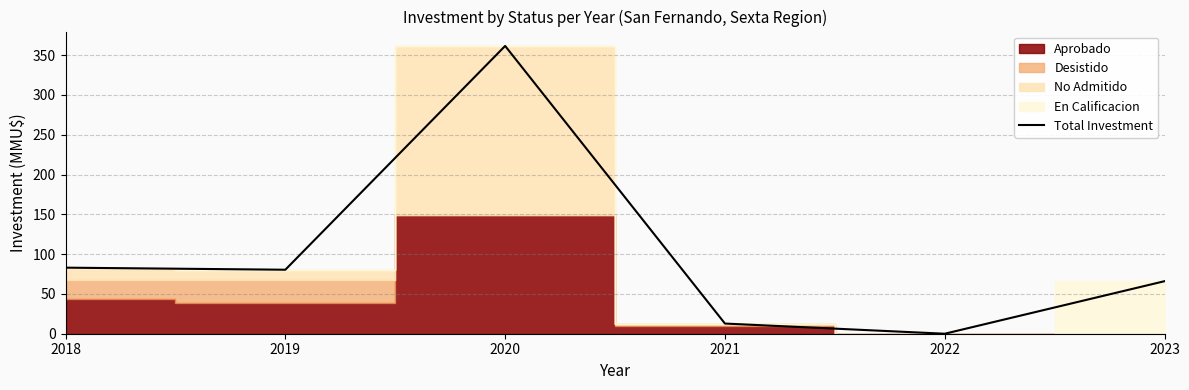

Does the chart display data point markers on the line(s)?

No